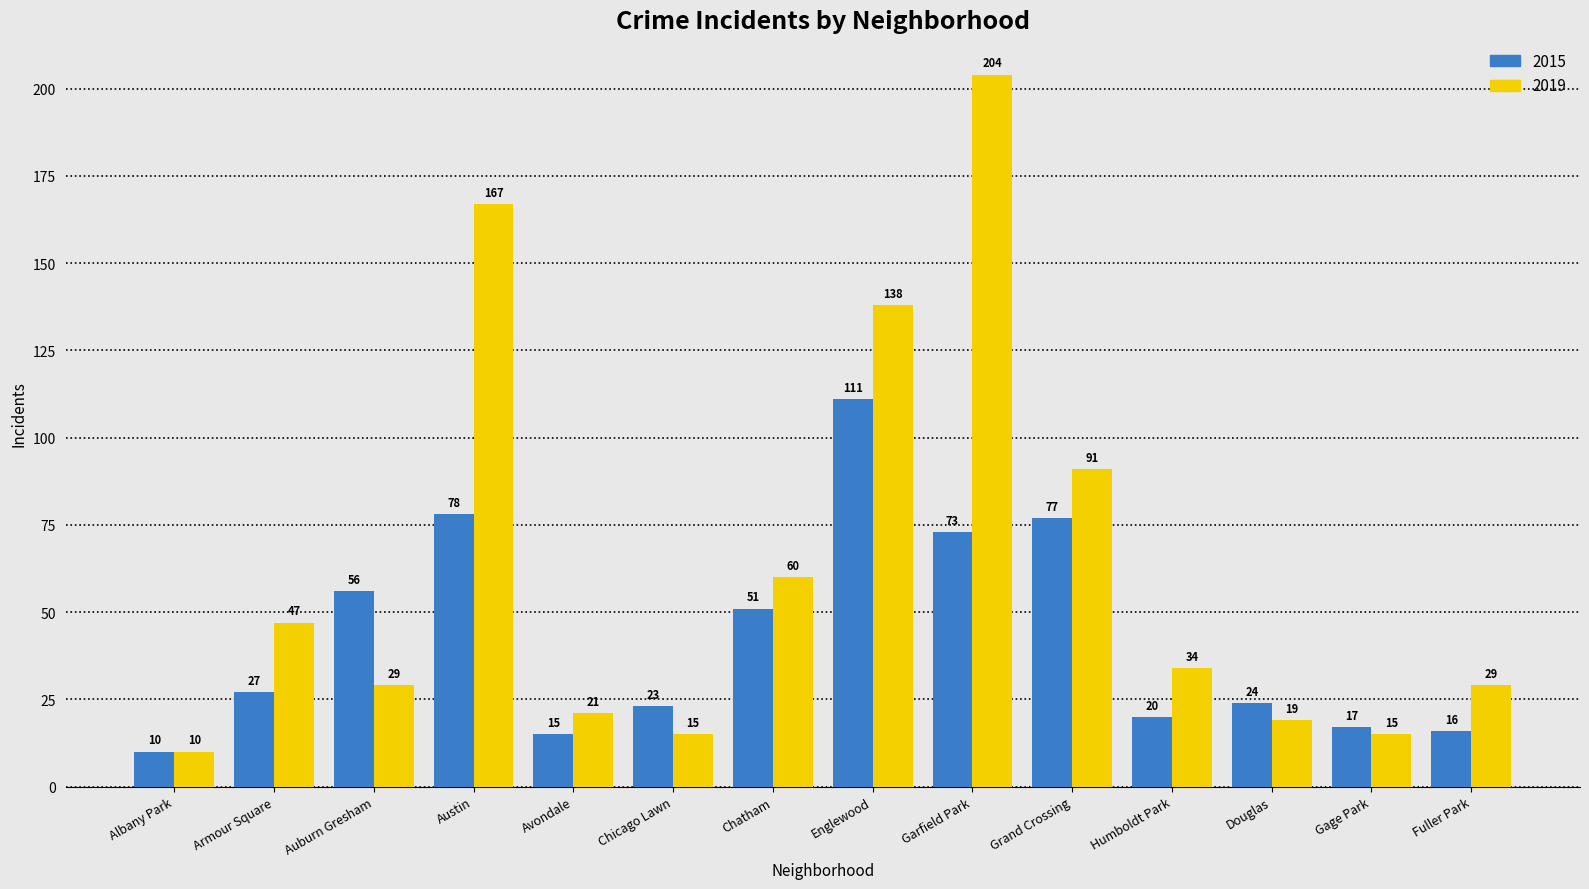

Which label corresponds to the smallest value in the chart?

Albany Park